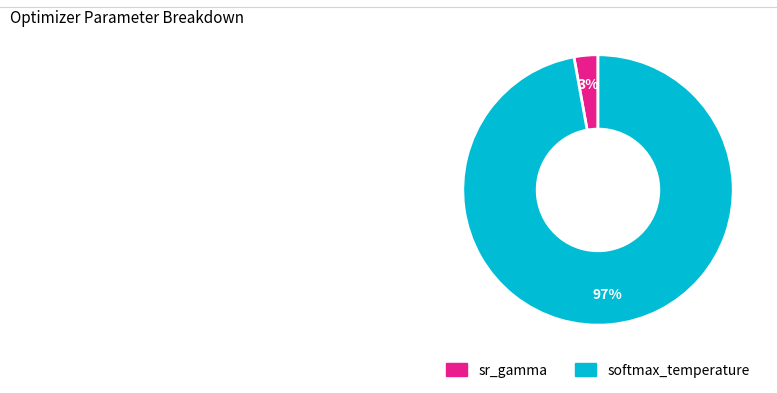

Is it true that softmax_temperature is 97% of the pie?

True